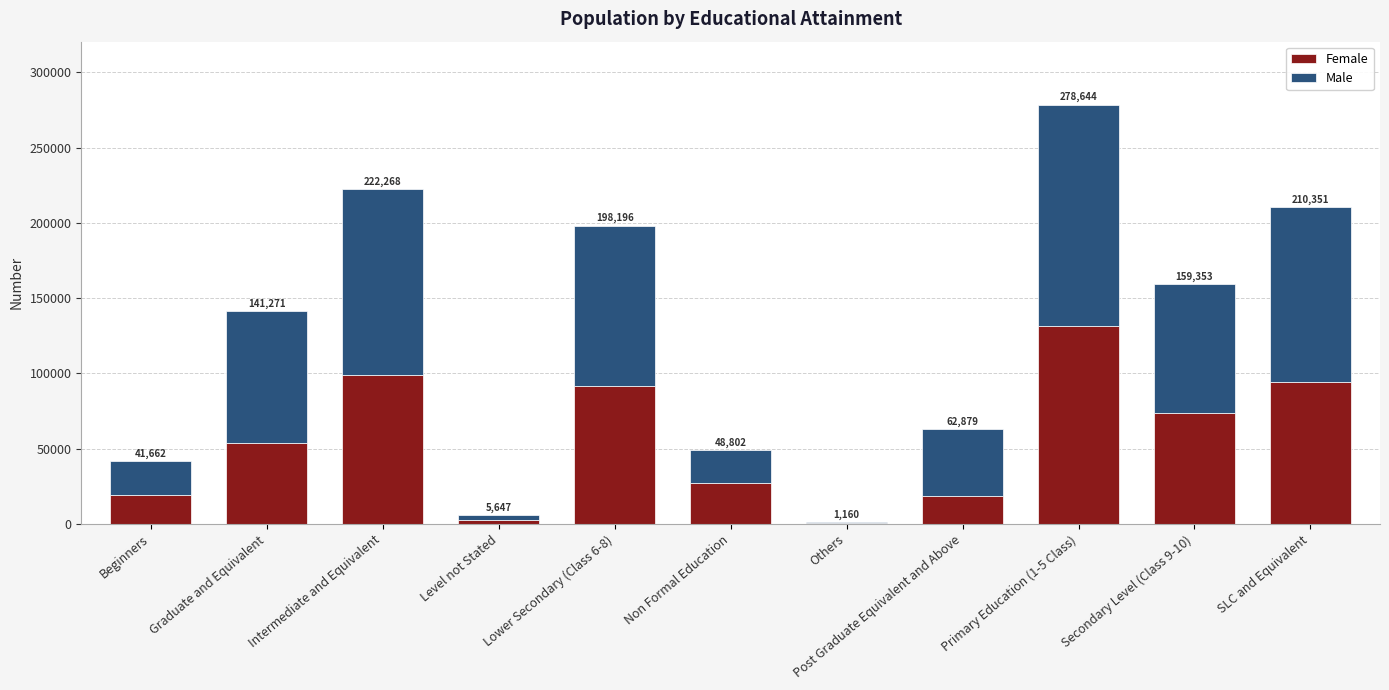

What is the label of the 5th bar from the right?

Others